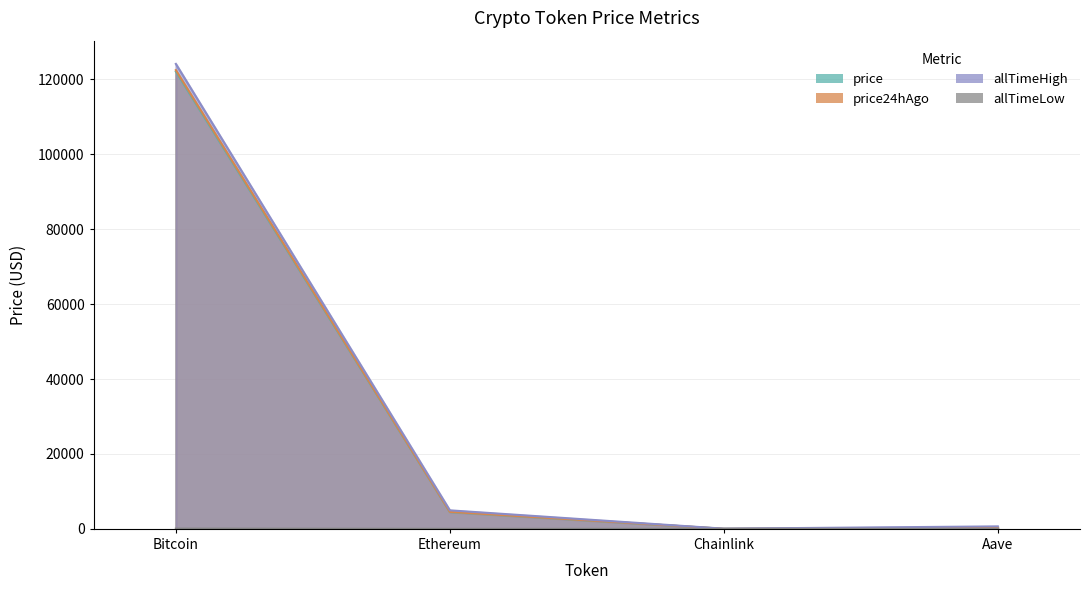

Between Aave and Bitcoin, which is larger?

Bitcoin